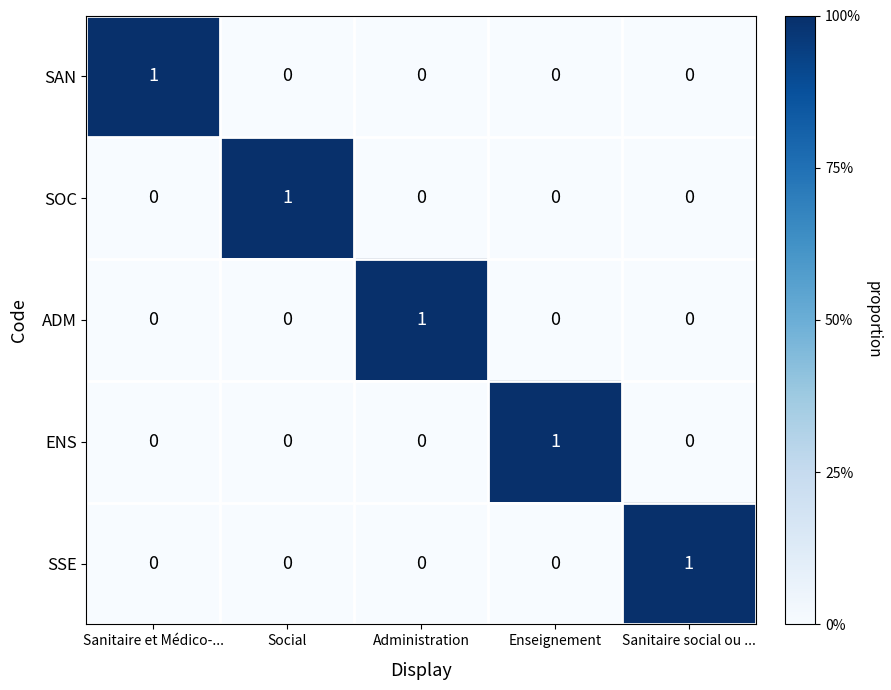

How many ENS values are between 0 and 1?

5